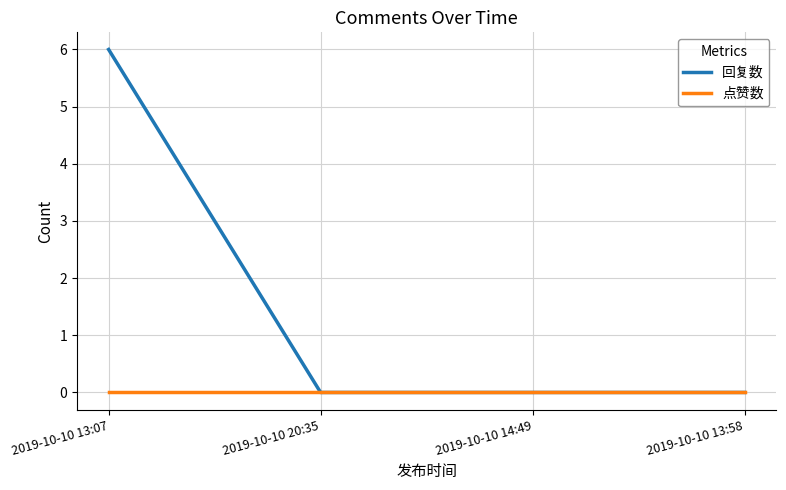

Reading left to right, what are all the values shown in this chart?

回复数: 6	0	0	0
点赞数: 0	0	0	0